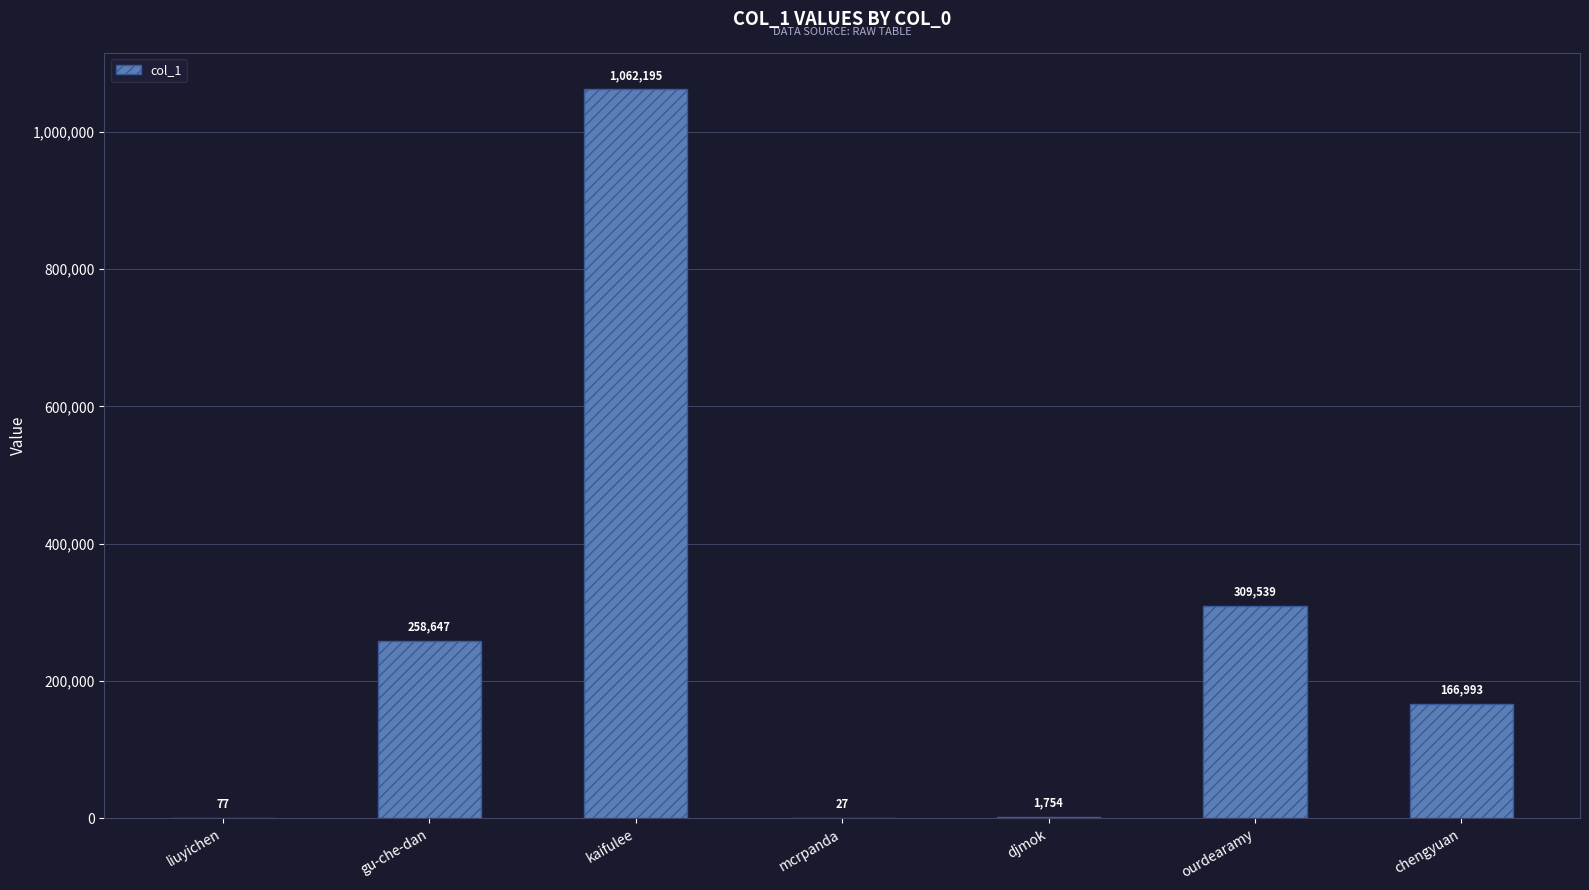

Between djmok and chengyuan, which is larger?

chengyuan